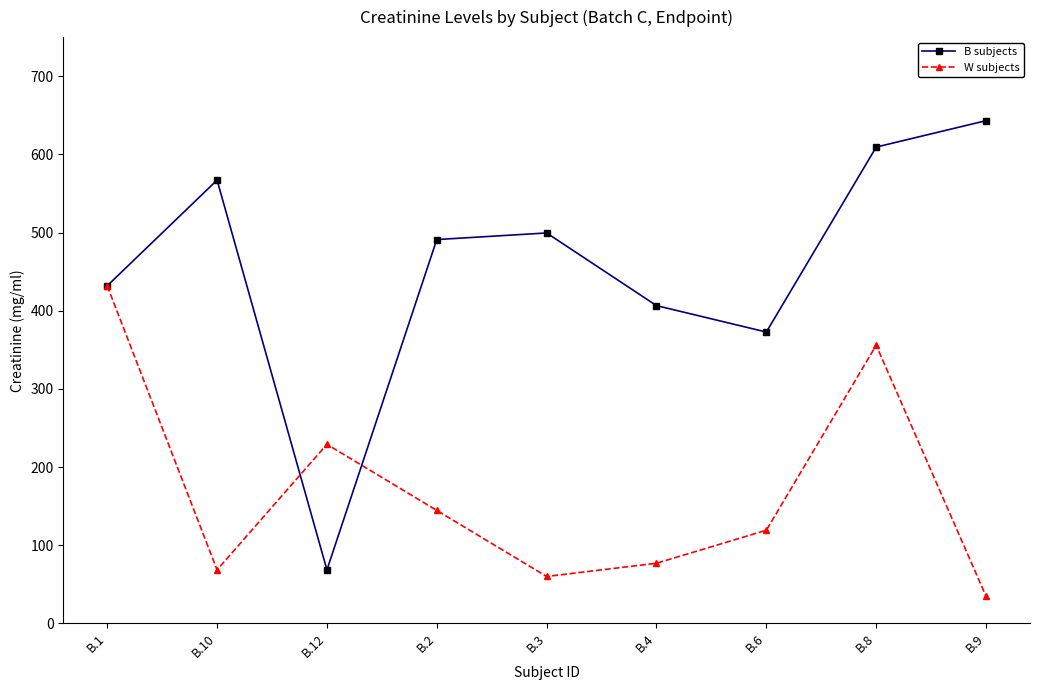

At B.3, list the series in order from largest to smallest.

B subjects, W subjects